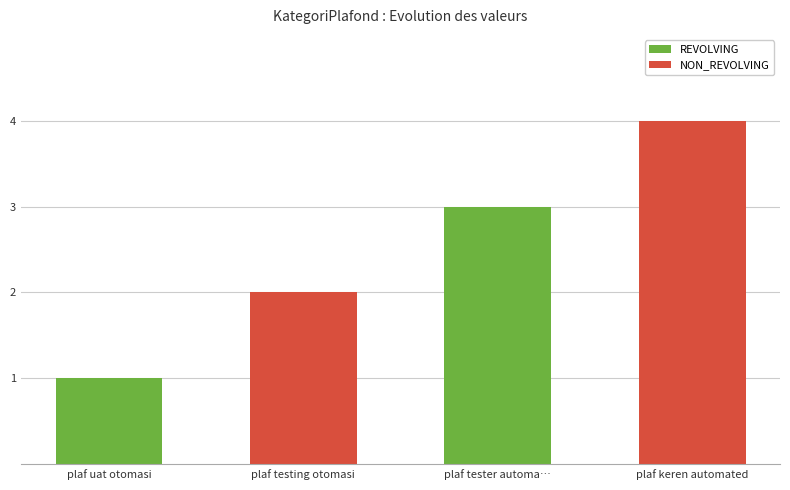

What is the change in value from plaf uat otomasi to plaf testing otomasi?

+1